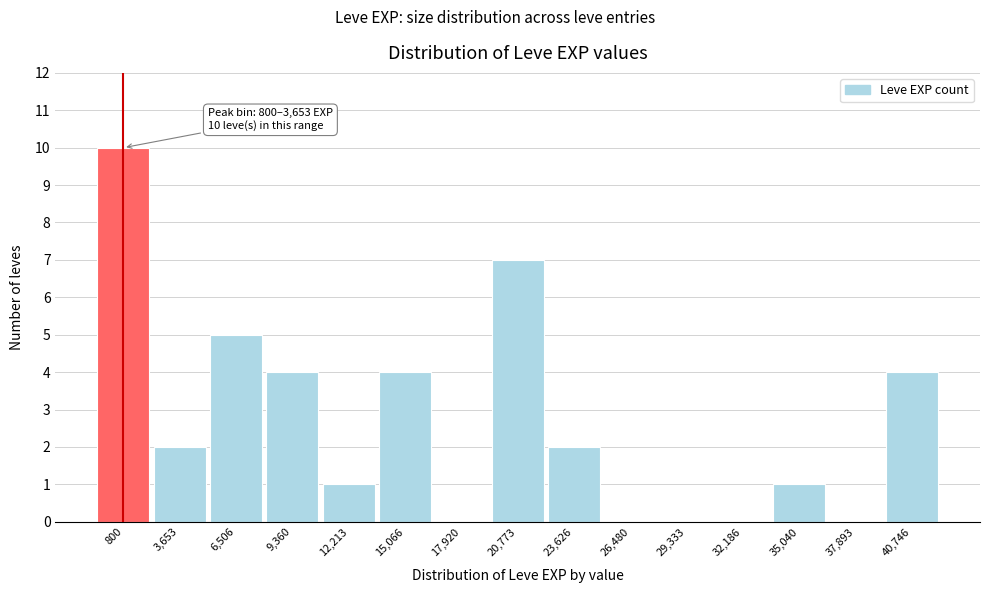

Reading left to right, list all the values displayed in this chart.

800=10	3,653=2	6,506=5	9,360=4	12,213=1	15,066=4	17,920=0	20,773=7	23,626=2	26,480=0	29,333=0	32,186=0	35,040=1	37,893=0	40,746=4